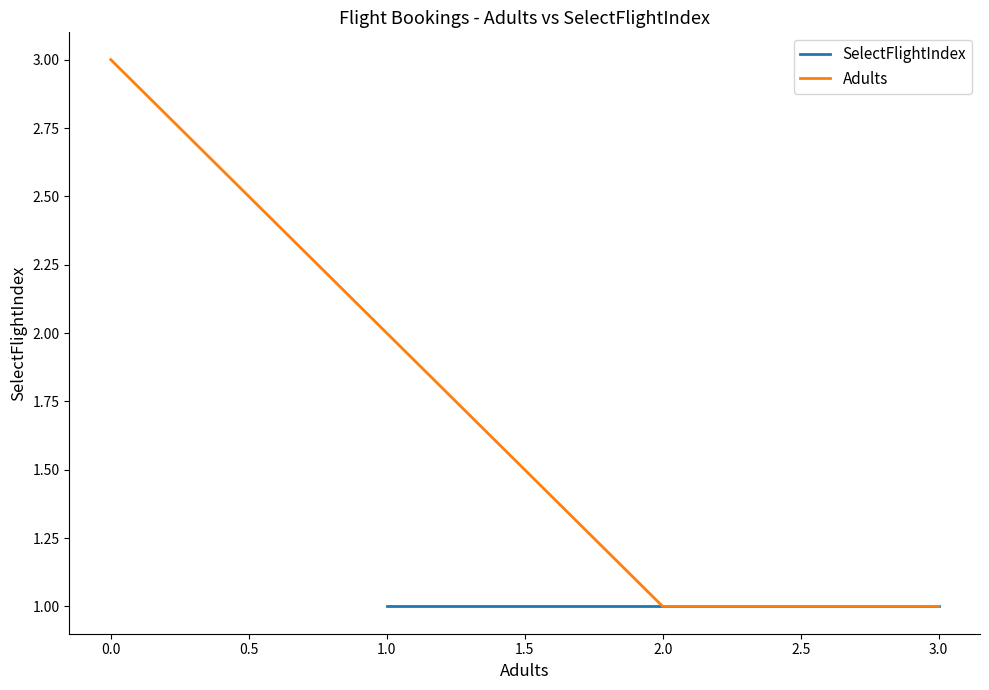

The Adults series shows 5 at 0.0. True or false?

False